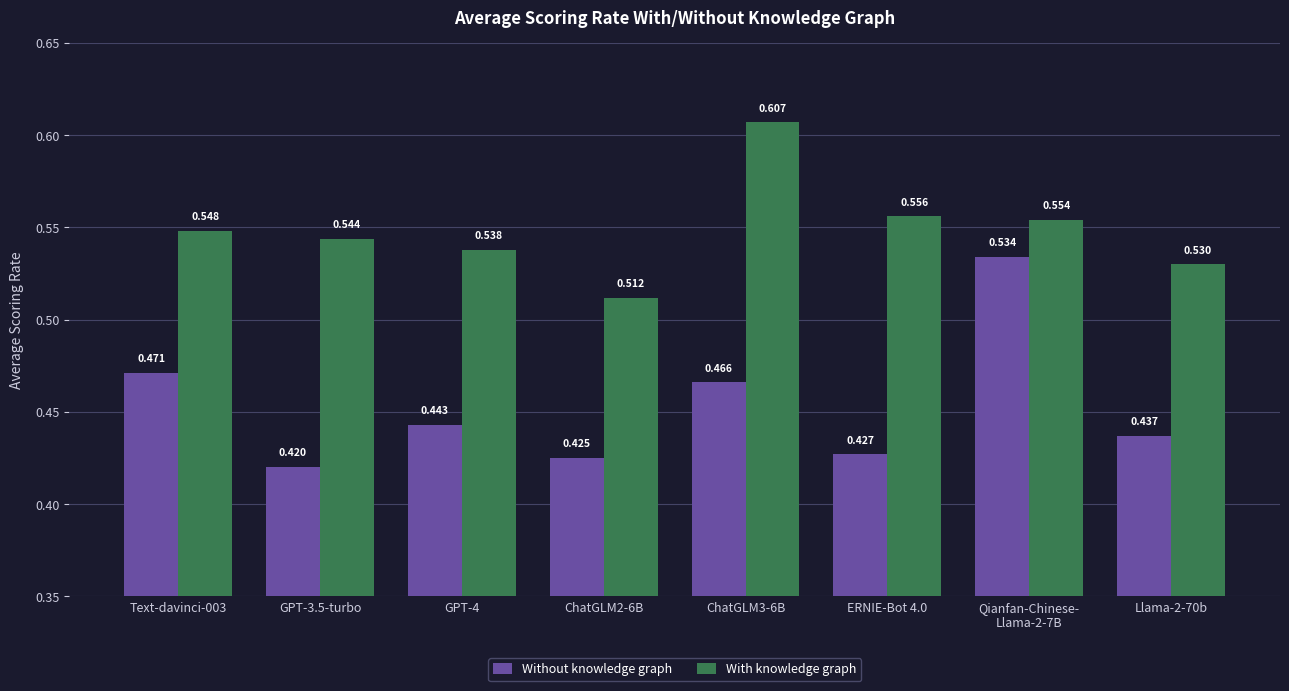

At which label does With knowledge graph reach its peak?

ChatGLM3-6B